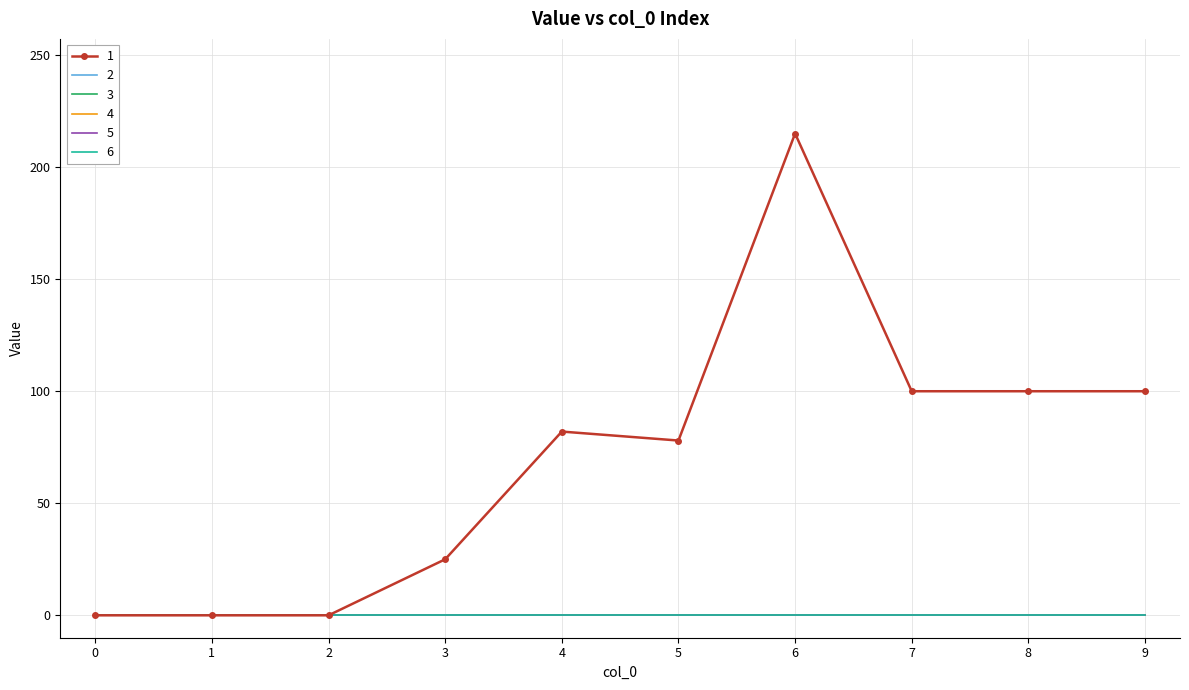

Reading right to left, what are all the values shown in this chart?

1: 100	100	100	215	78	82	25	0	0	0
2: 0	0	0	0	0	0	0	0	0	0
3: 0	0	0	0	0	0	0	0	0	0
4: 0	0	0	0	0	0	0	0	0	0
5: 0	0	0	0	0	0	0	0	0	0
6: 0	0	0	0	0	0	0	0	0	0